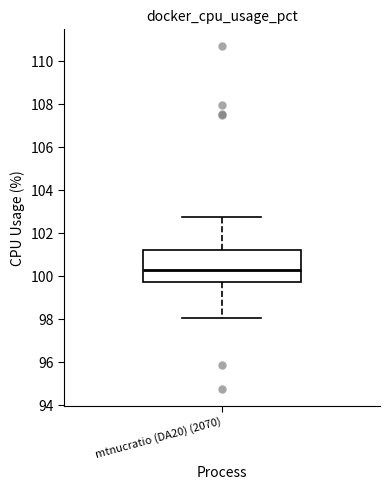

Transcribe this box plot: give where the median line is, the range the box spans, and where the two whiskers end, as read against the y-axis. The values are not printed on the chart, so give them approximately, as read against the axis.

median 100.2, box 99.8 to 101.2, whiskers 98.0 to 102.8